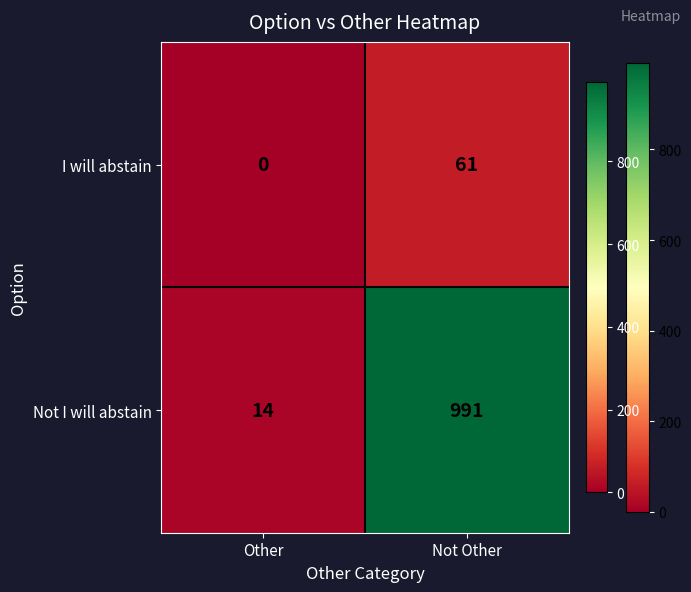

At which label does I will abstain reach its minimum?

Other